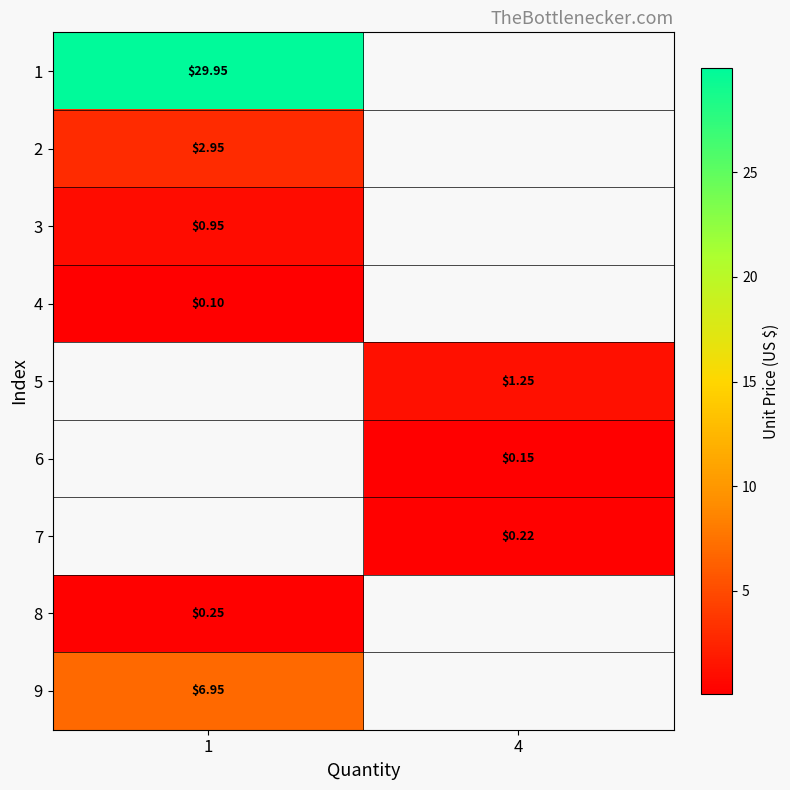

Is the value of 9 at 1 greater than the value of 8 at 1?

Yes